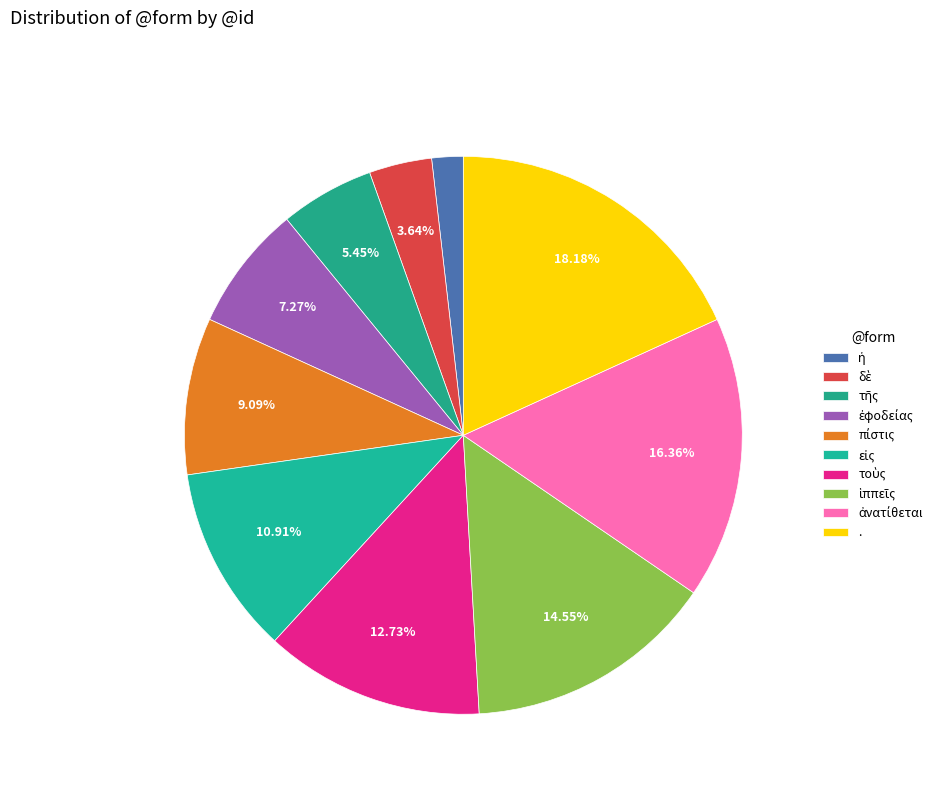

To the nearest percent, what is the average slice percentage?

10%